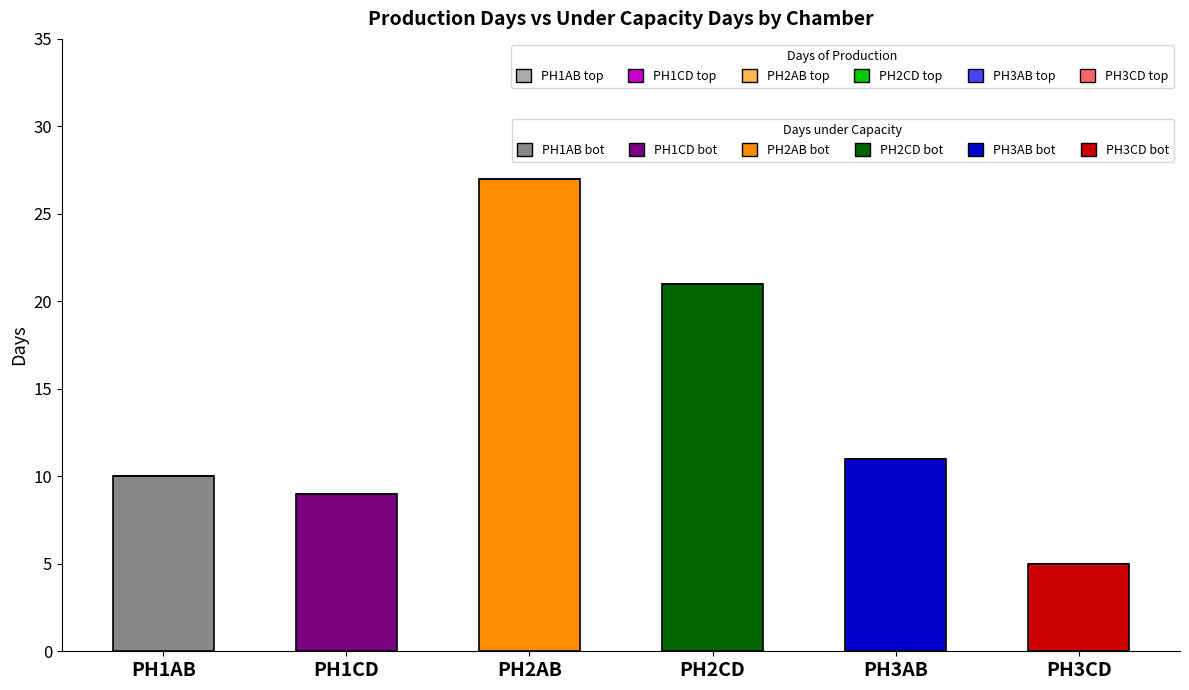

True or false: Days under Capacity has a value of 13 at PH1CD.

False